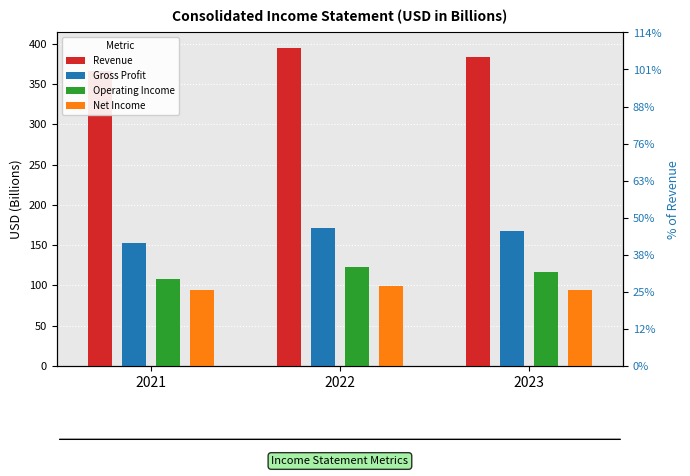

Rank the series by their maximum value, from lowest to highest.

Net Income, Operating Income, Gross Profit, Revenue